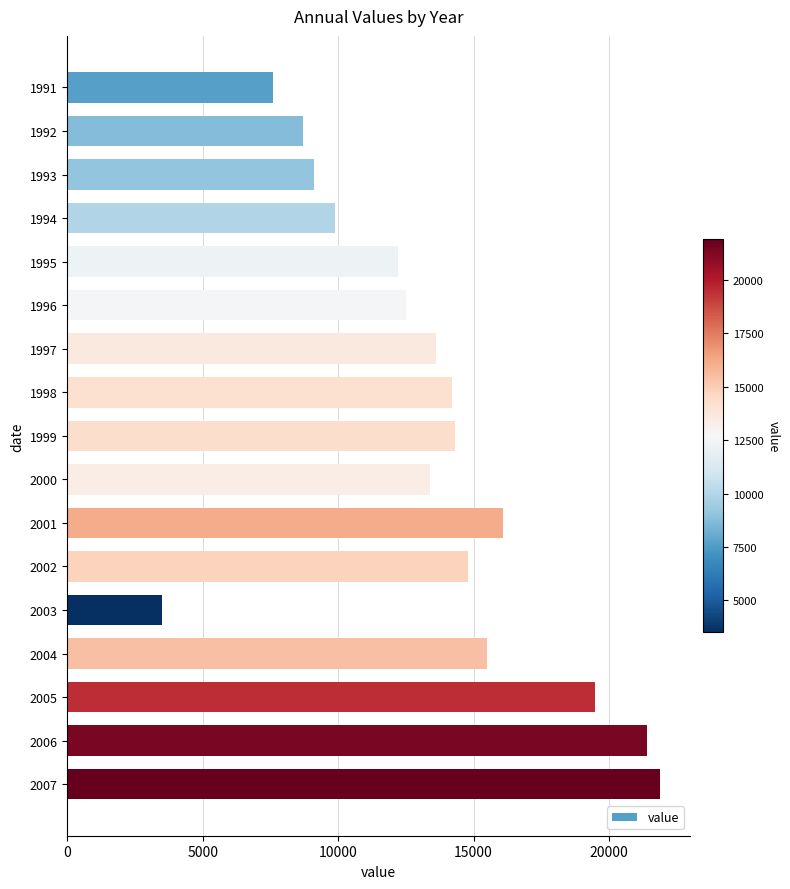

What is the minimum value shown in the chart?

3500